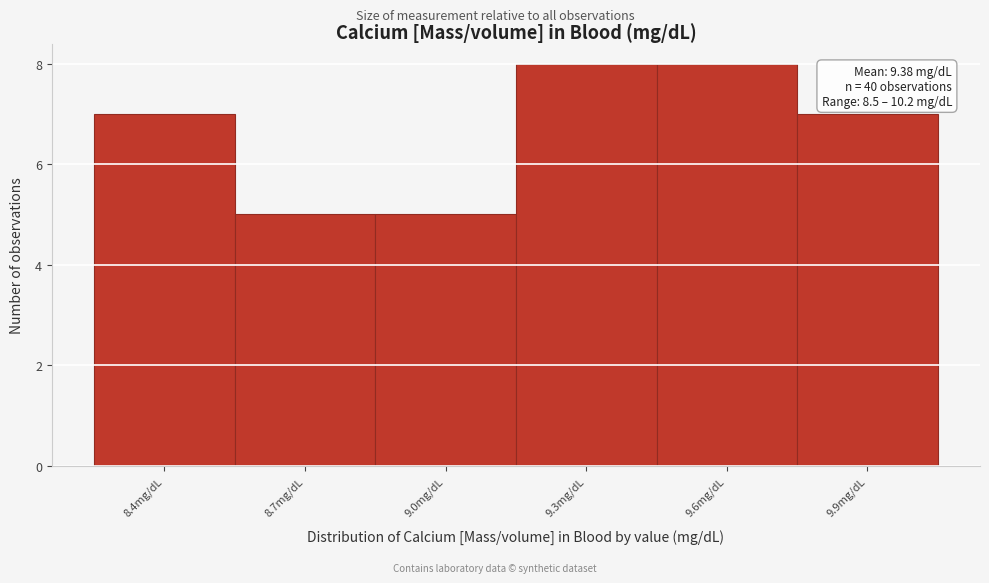

Reading left to right, transcribe all the data shown in this chart.

7	5	5	8	8	7